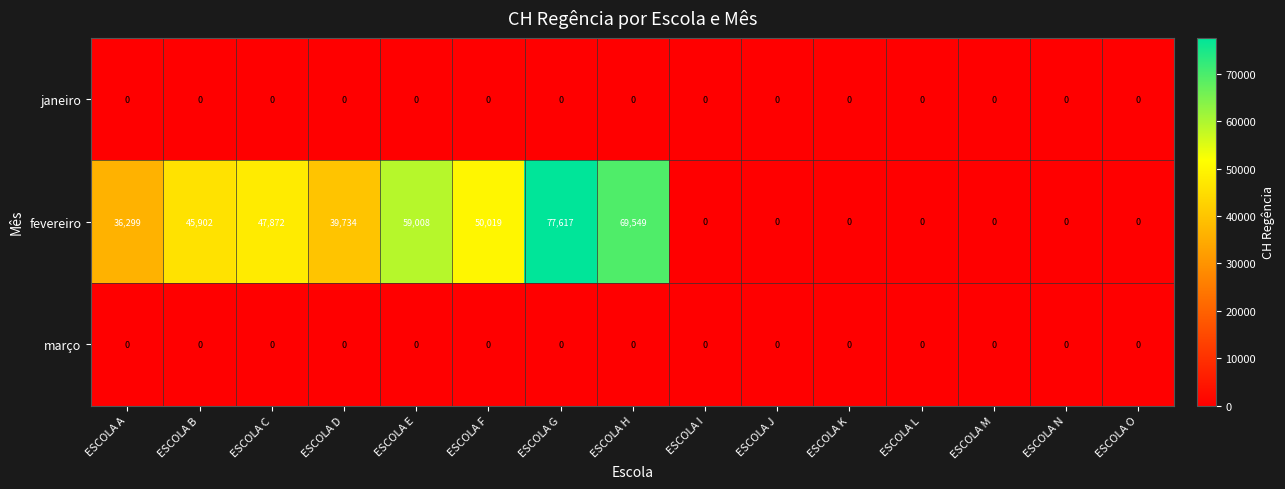

The value of janeiro at ESCOLA F is 0. True or false?

True